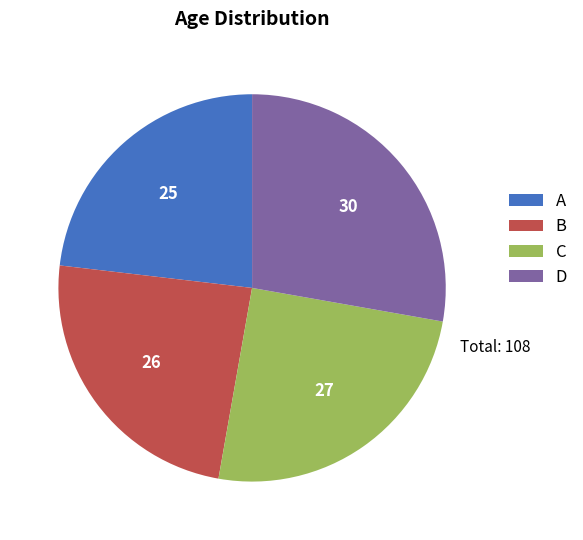

Do D and B together represent more than half of the pie?

Yes